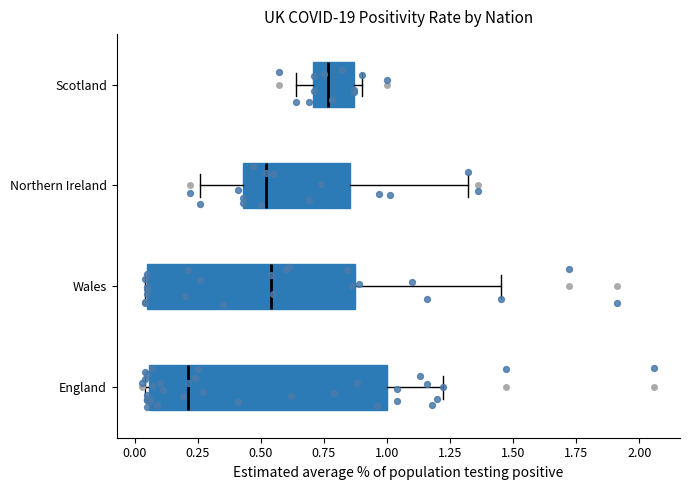

Comparing the boxes themselves (not the whiskers), which one is the widest?

England